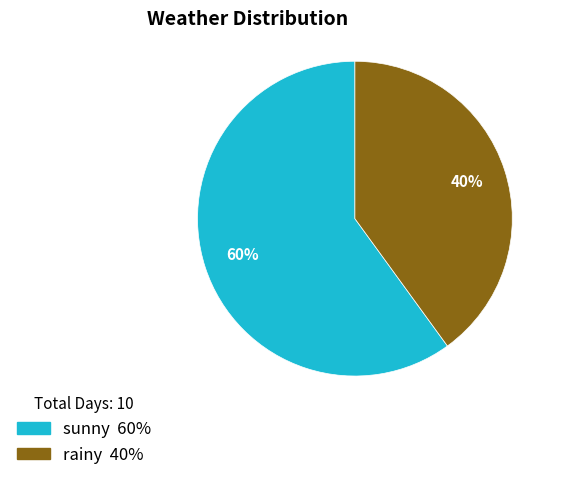

Between sunny 60% and rainy 40%, which is larger?

sunny 60%